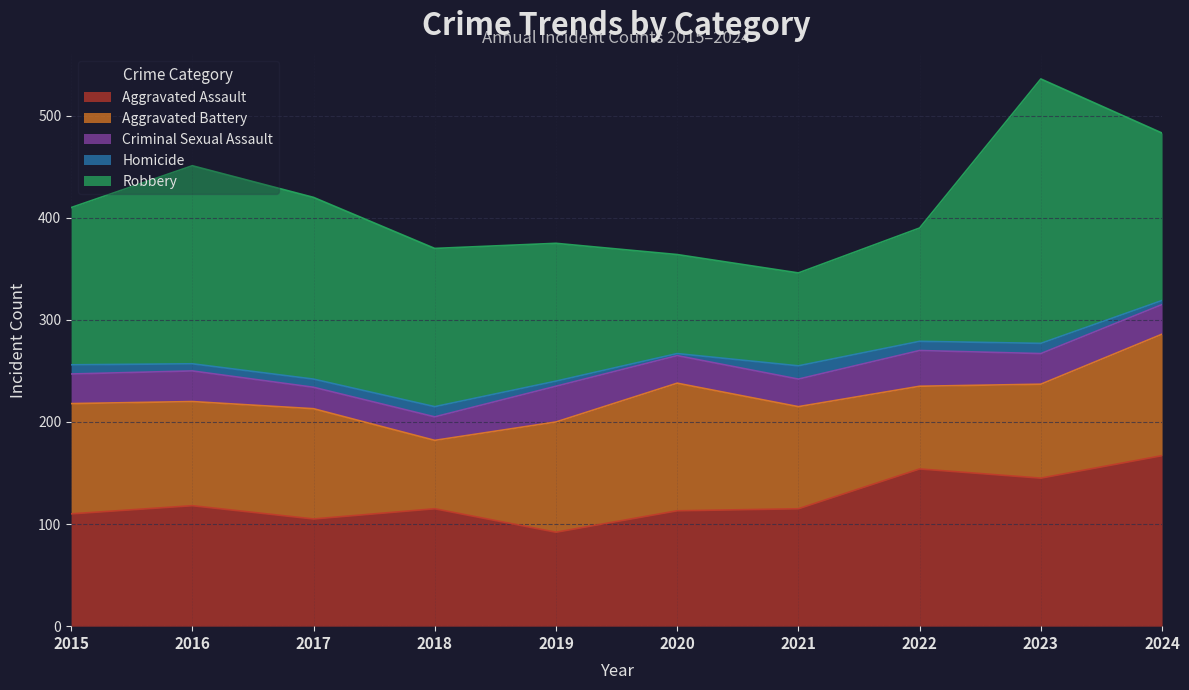

Does the chart display data point markers on the line(s)?

No